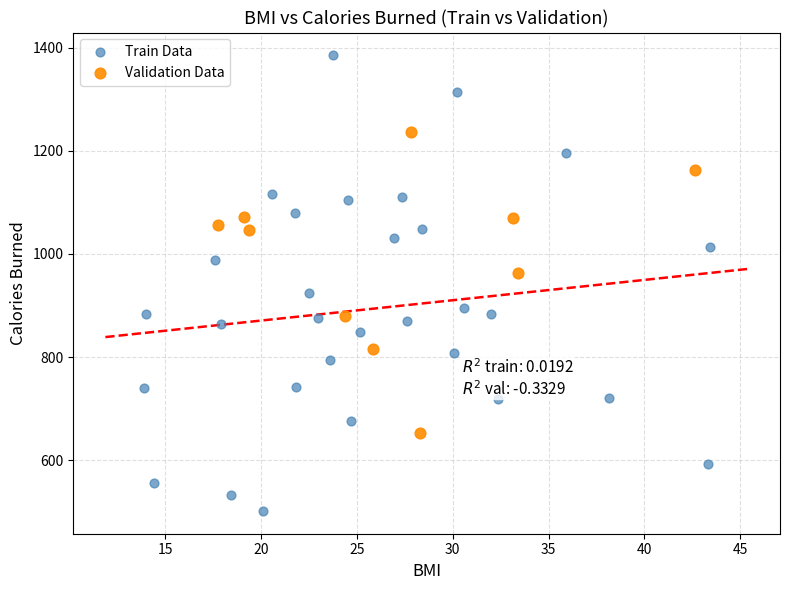

What are all the series names shown in the legend?

Train Data, Validation Data